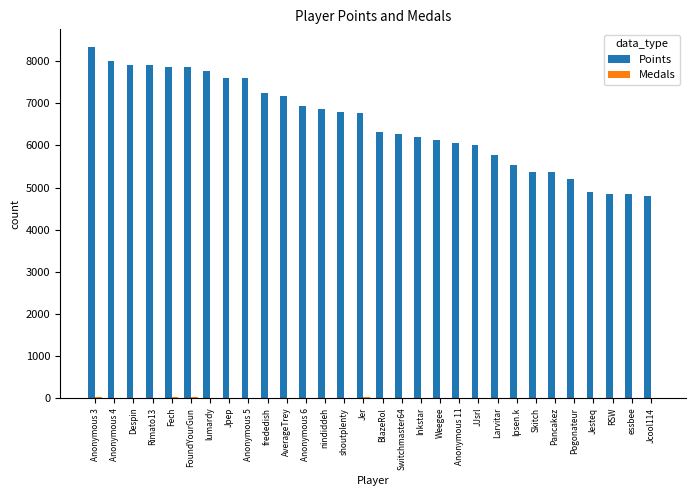

The value of Points at JJsrl is 6005. True or false?

True